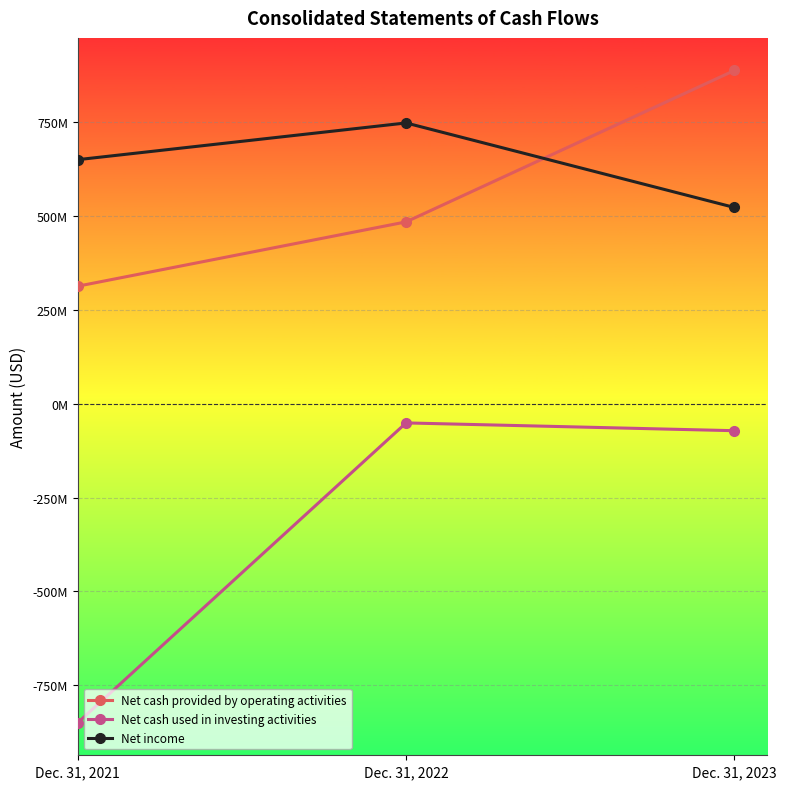

Is this an area chart (filled region under the line)?

No